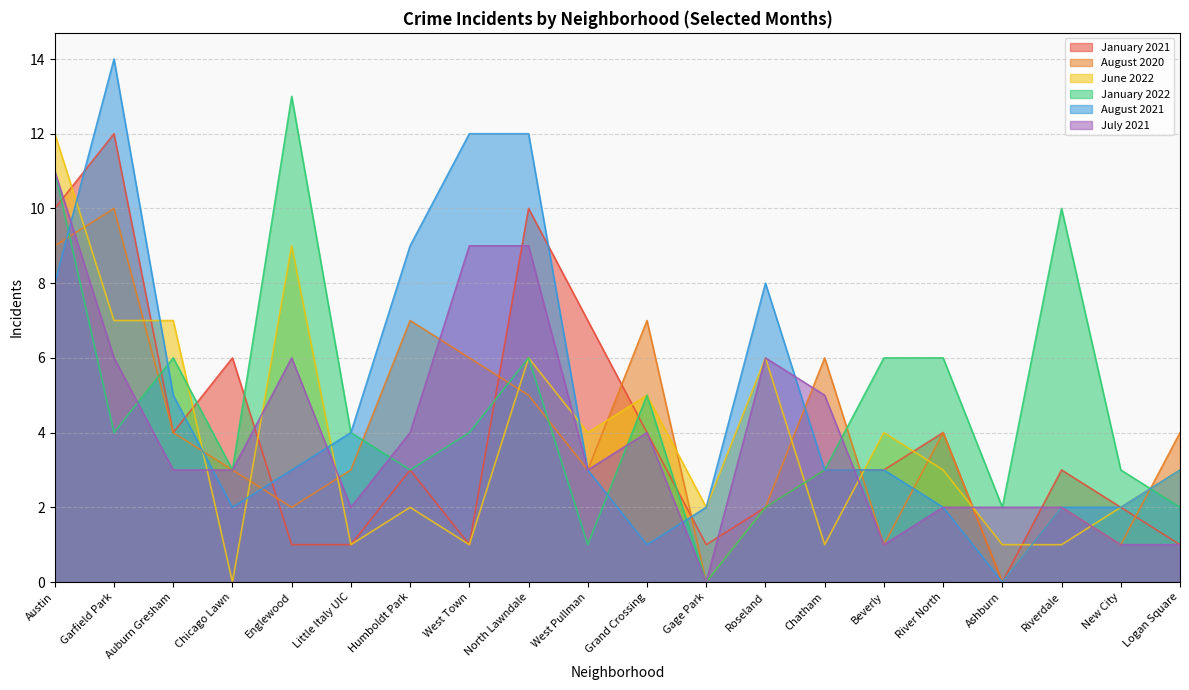

How many interior local valleys does the January 2021 series have?

4